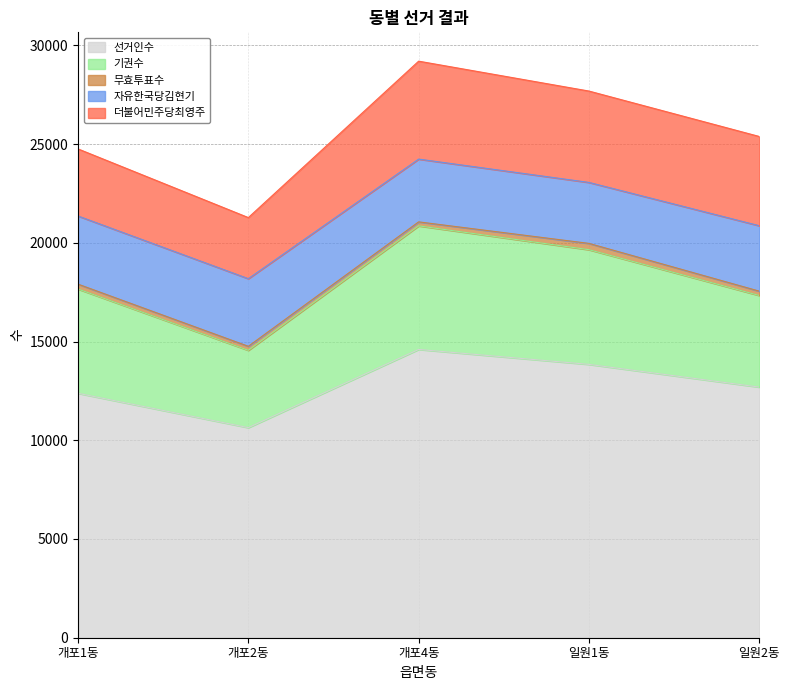

List the labels in order of 선거인수 value, smallest first.

개포2동, 개포1동, 일원2동, 일원1동, 개포4동